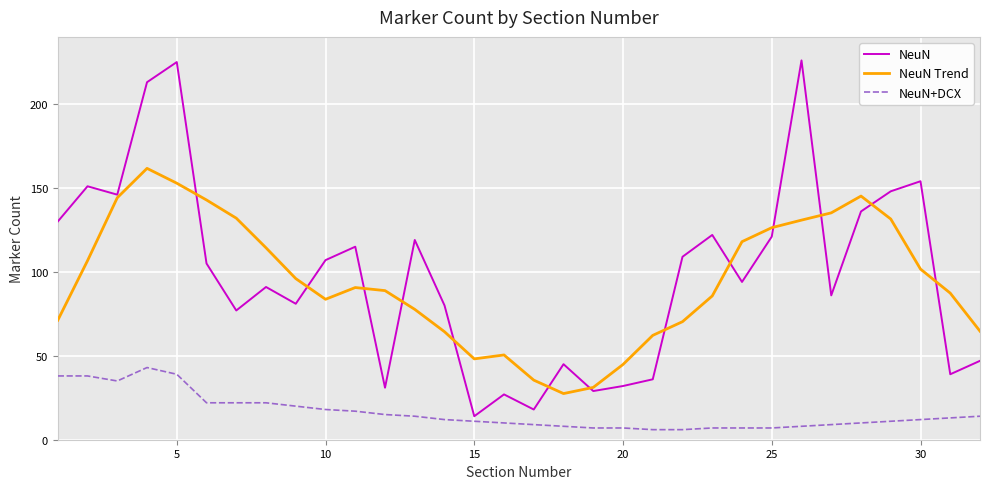

Which series has the largest range (max minus min)?

NeuN